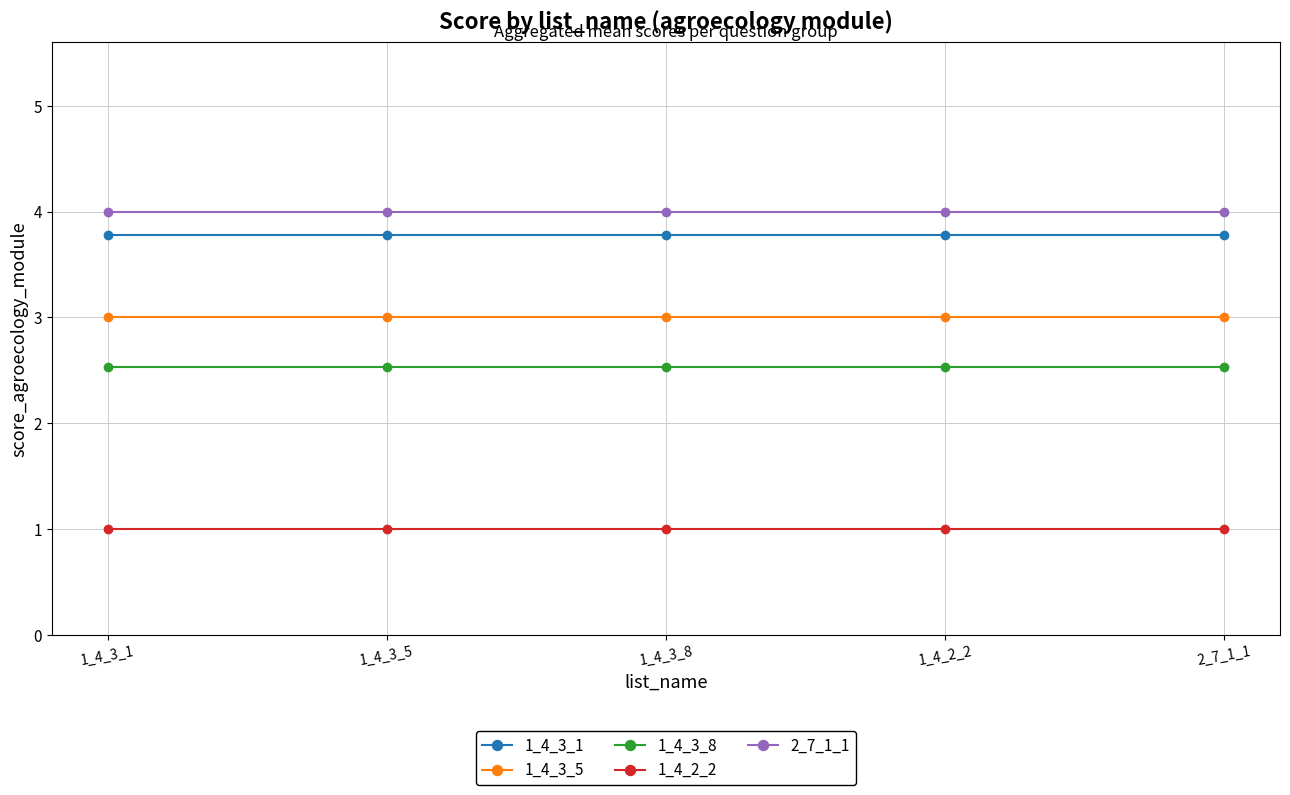

What is the minimum value shown in the chart?

1.0